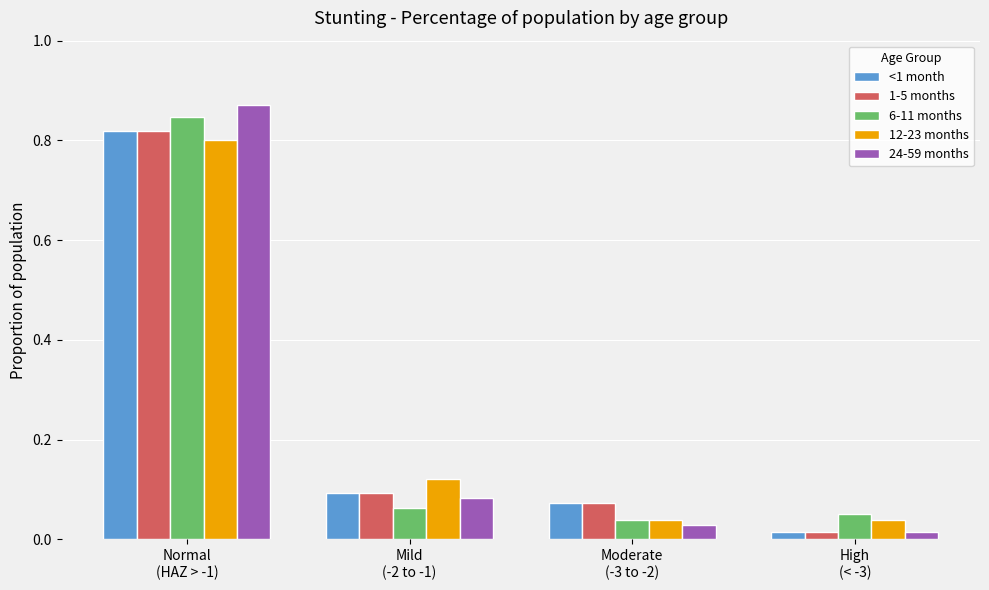

What is the sum of all <1 month values?

1.0